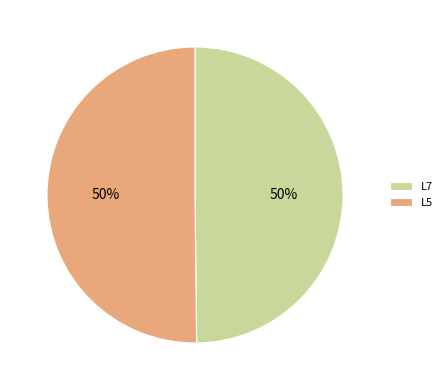

Count the number of slices in the pie.

2